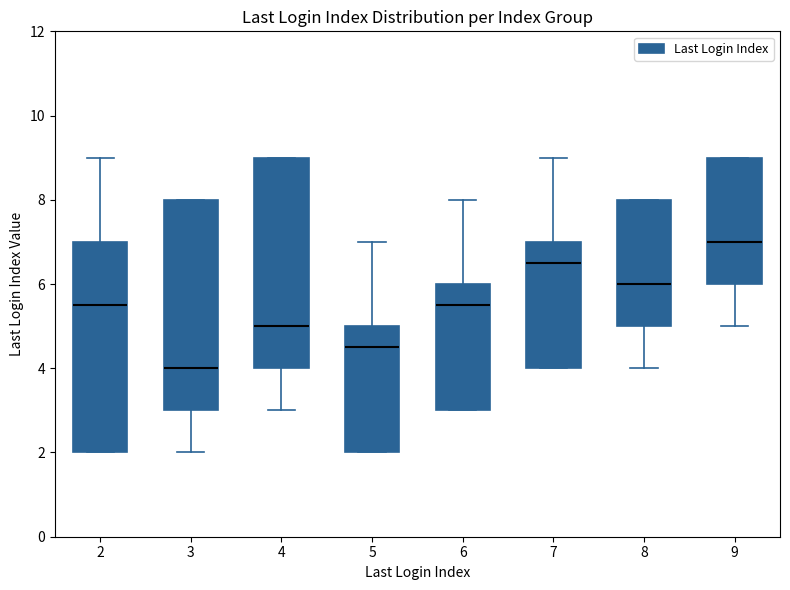

Where is the upper edge of the box at x = 3 on the y-axis? The values are not printed on the chart, so give them approximately, as read against the axis.

8.0